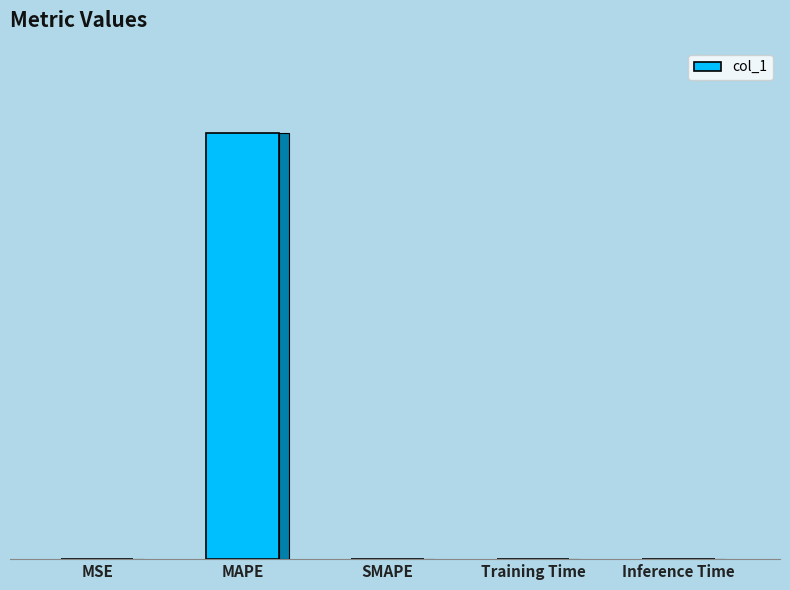

How many bars are there in total?

5